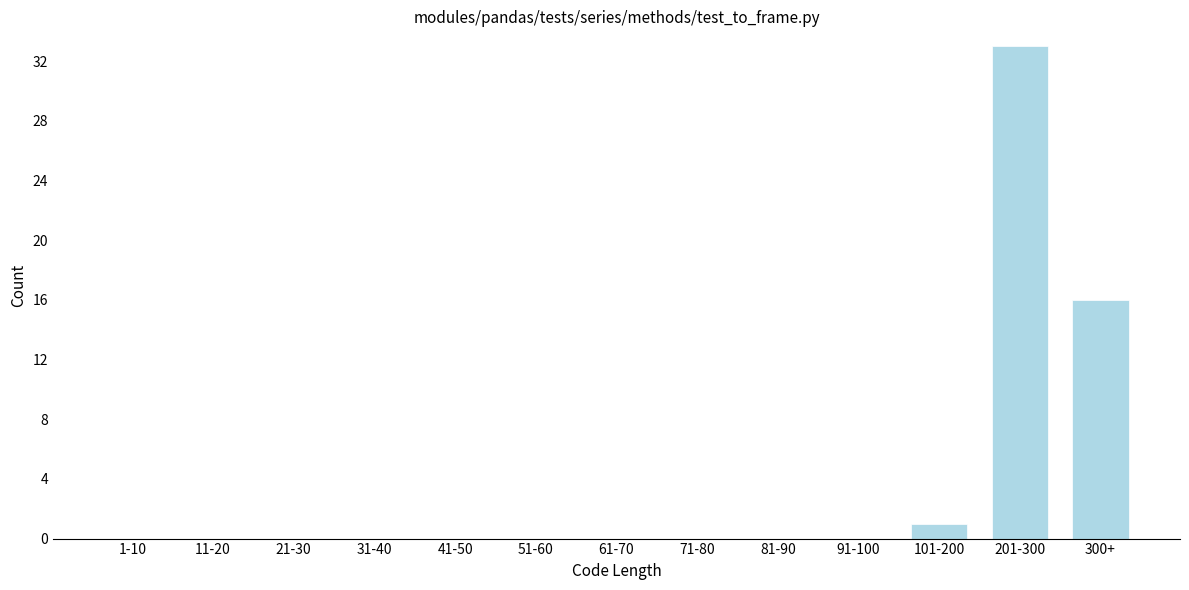

Reading right to left, transcribe all the data shown in this chart.

300+=16	201-300=33	101-200=1	91-100=0	81-90=0	71-80=0	61-70=0	51-60=0	41-50=0	31-40=0	21-30=0	11-20=0	1-10=0